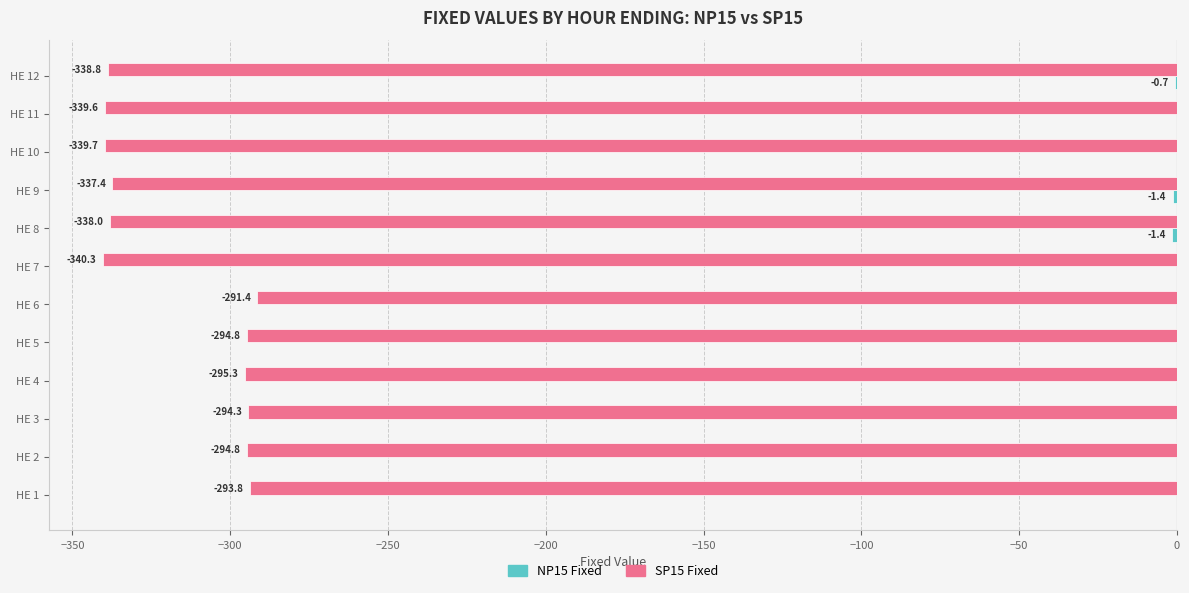

At which label is SP15 Fixed closest to -315?

HE 4